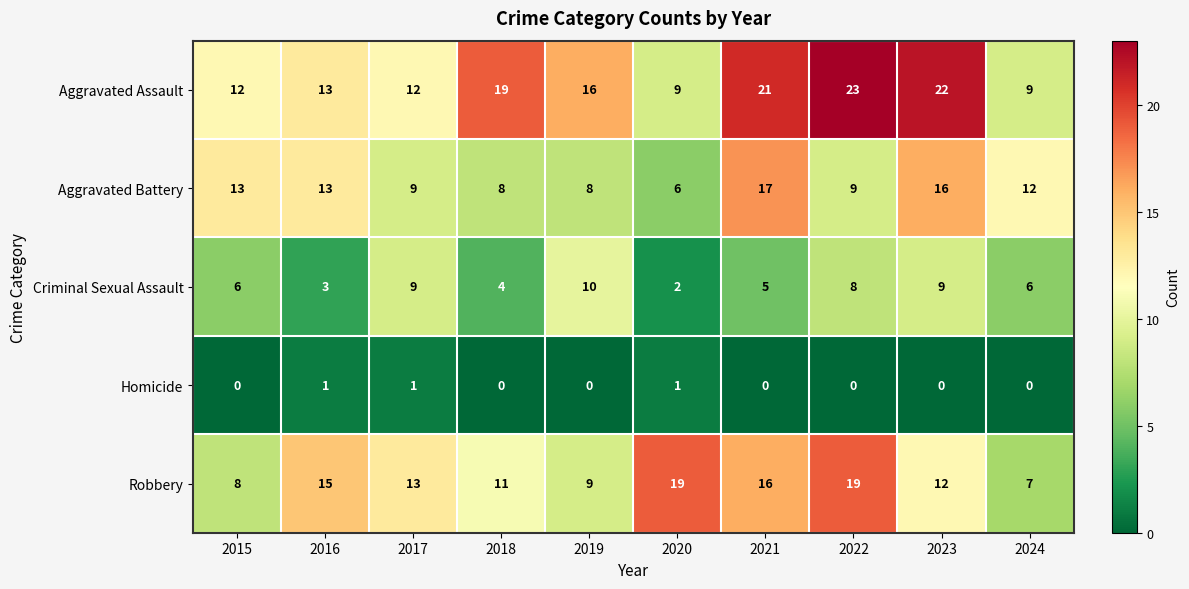

What is the lowest value of the Aggravated Battery series?

6